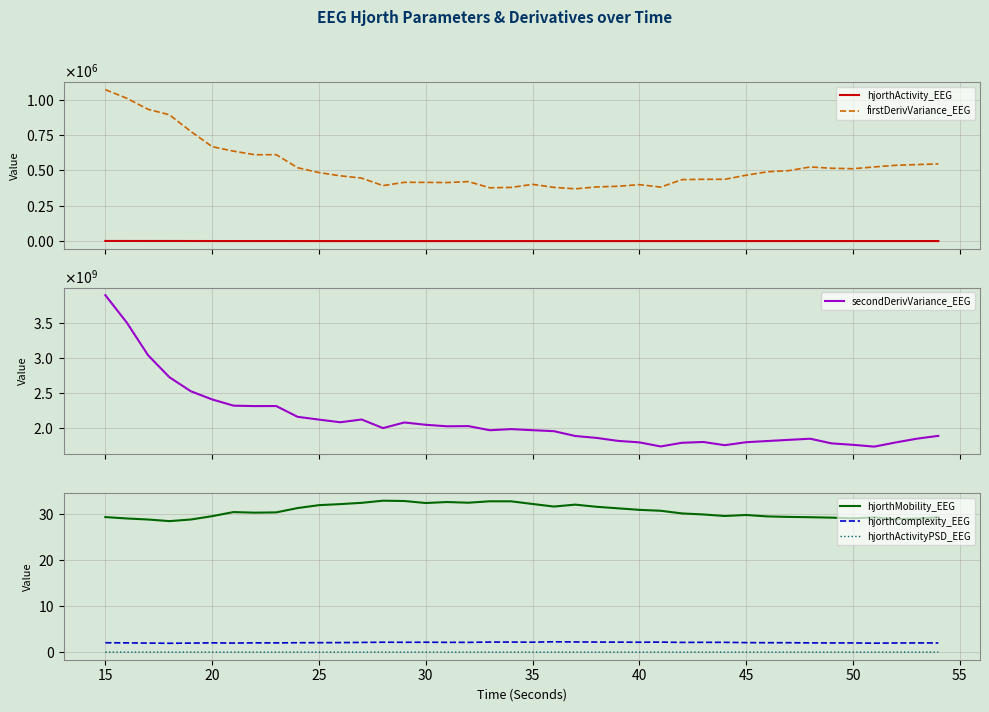

Reading left to right, extract all data points from this chart.

hjorthActivity_EEG: 1235.4	1189.9	1115.2	1095.2	928.2	760.3	682.5	661.0	658.6	526.3	472.2	443.5	420.6	360.2	383.1	393.2	386.9	396.8	348.8	351.4	384.8	377.5	357.6	381.8	394.6	415.2	402.3	475.7	485.4	496.3	521.2	560.2	573.7	606.2	599.5	601.5	608.3	638.4	637.9	632.7
firstDerivVariance_EEG: 1070078.7	1009473.8	931211.3	892507.9	775120.2	667296.0	635688.3	610386.2	610790.4	518670.0	484295.4	461411.1	445186.4	392215.7	415439.9	415127.8	413868.6	420613.2	376853.5	379425.5	401034.5	379964.0	369435.4	382936.4	387502.8	399090.8	381774.4	434476.4	436801.1	436773.5	465550.4	489937.4	498043.4	523923.2	514871.6	511487.2	524229.5	535690.9	540666.2	545730.6
secondDerivVariance_EEG: 3891087492.1	3502161121.6	3035033543.5	2721026729.4	2521512040.9	2404597217.6	2315760607.7	2309547887.0	2310250832.3	2156663667.3	2117031087.8	2079192620.6	2118569210.1	1995690214.2	2076092039.5	2042870682.8	2021717226.6	2024184235.2	1965334929.2	1981413059.9	1965956850.2	1952118643.8	1883331332.3	1855906921.8	1813481821.1	1792496120.6	1734148688.3	1786639061.3	1797930960.8	1751924191.6	1794544187.2	1811587373.3	1828314320.4	1844318277.2	1777952025.0	1757291068.6	1731715539.7	1791019666.3	1845224822.9	1884970310.2
hjorthMobility_EEG: 29.4	29.1	28.9	28.5	28.9	29.6	30.5	30.4	30.5	31.4	32.0	32.3	32.5	33.0	32.9	32.5	32.7	32.6	32.9	32.9	32.3	31.7	32.1	31.7	31.3	31.0	30.8	30.2	30.0	29.7	29.9	29.6	29.5	29.4	29.3	29.2	29.4	29.0	29.1	29.4
hjorthComplexity_EEG: 2.0	2.0	2.0	1.9	2.0	2.0	2.0	2.0	2.0	2.1	2.1	2.1	2.1	2.2	2.1	2.2	2.1	2.1	2.2	2.2	2.2	2.3	2.2	2.2	2.2	2.2	2.2	2.1	2.1	2.1	2.1	2.1	2.1	2.0	2.0	2.0	2.0	2.0	2.0	2.0
hjorthActivityPSD_EEG: 0.0	0.0	0.0	0.0	0.0	0.0	0.0	0.0	0.0	0.0	0.0	0.0	0.0	0.0	0.0	0.0	0.0	0.0	0.0	0.0	0.0	0.0	0.0	0.0	0.0	0.0	0.0	0.0	0.0	0.0	0.0	0.0	0.0	0.0	0.0	0.0	0.0	0.0	0.0	0.0